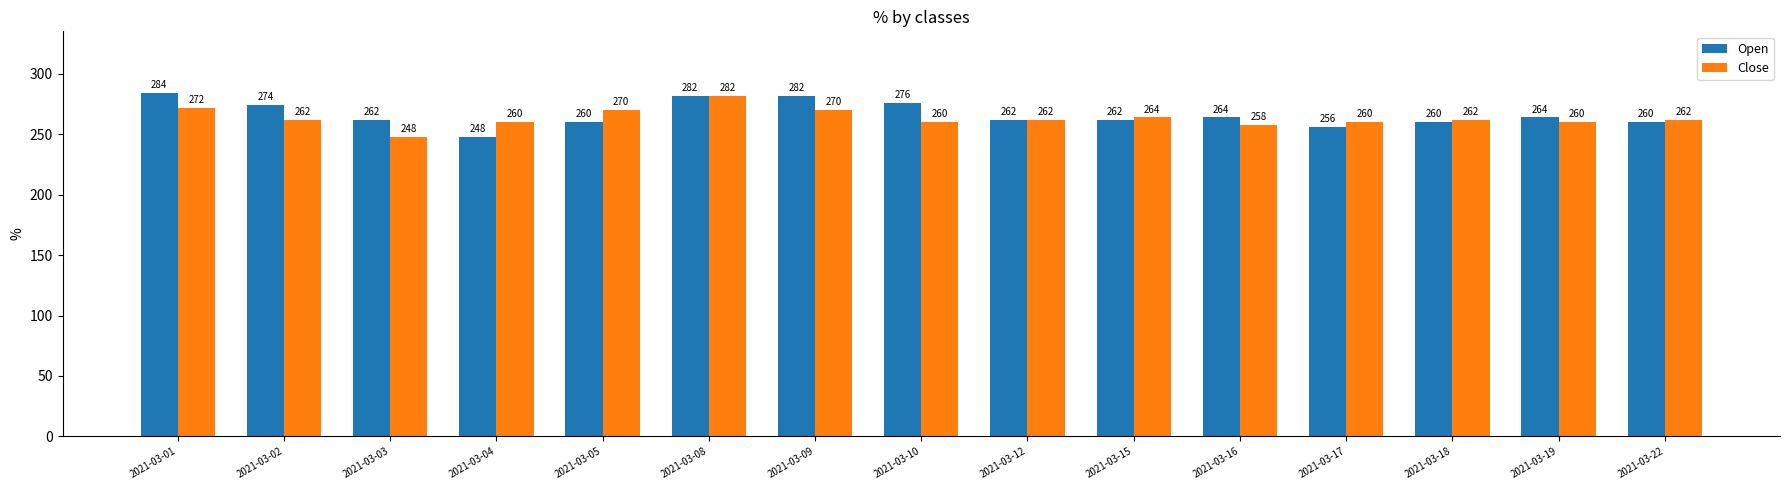

Reading left to right, list all the values displayed in this chart.

Open: 2021-03-01=284	2021-03-02=274	2021-03-03=262	2021-03-04=248	2021-03-05=260	2021-03-08=282	2021-03-09=282	2021-03-10=276	2021-03-12=262	2021-03-15=262	2021-03-16=264	2021-03-17=256	2021-03-18=260	2021-03-19=264	2021-03-22=260
Close: 2021-03-01=272	2021-03-02=262	2021-03-03=248	2021-03-04=260	2021-03-05=270	2021-03-08=282	2021-03-09=270	2021-03-10=260	2021-03-12=262	2021-03-15=264	2021-03-16=258	2021-03-17=260	2021-03-18=262	2021-03-19=260	2021-03-22=262